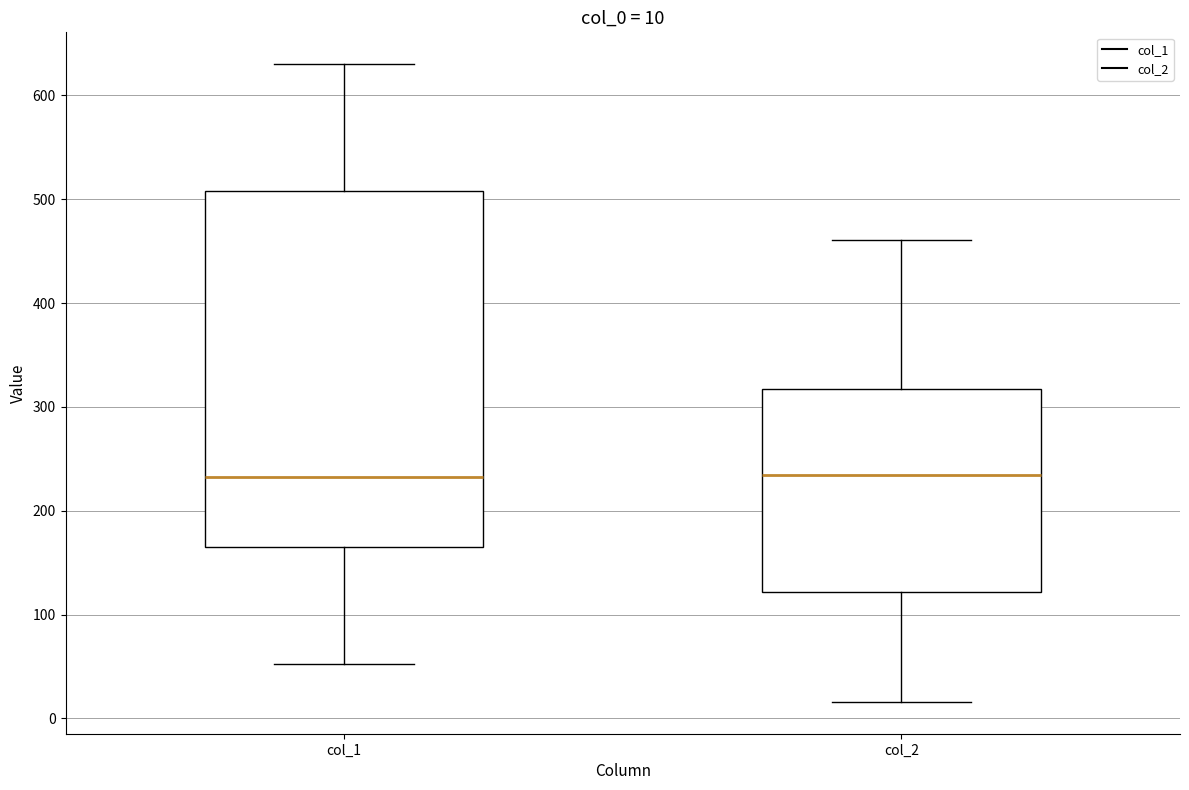

Comparing the boxes themselves (not the whiskers), which one is the tallest?

col_1